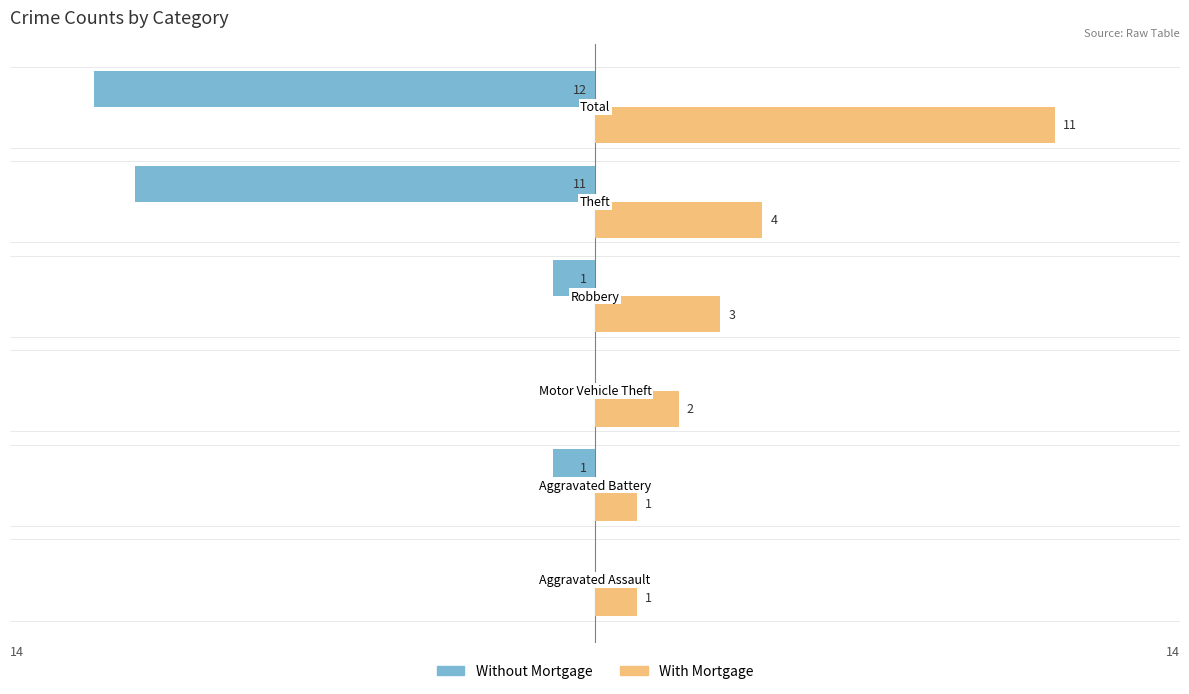

What is the maximum value for With Mortgage?

11